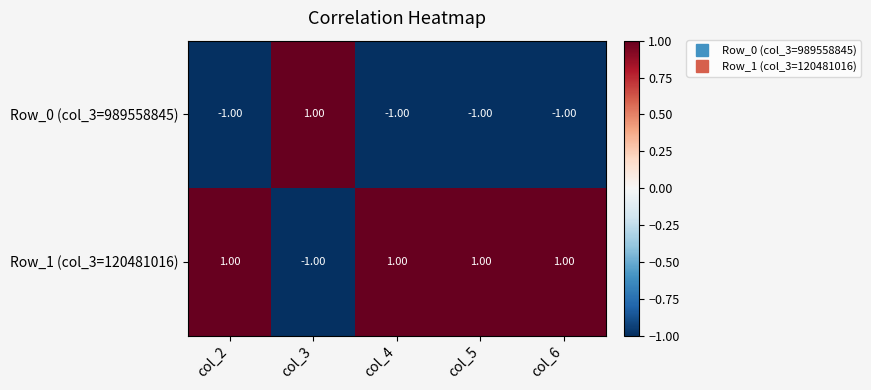

At how many categories does at least one series exceed 0?

5